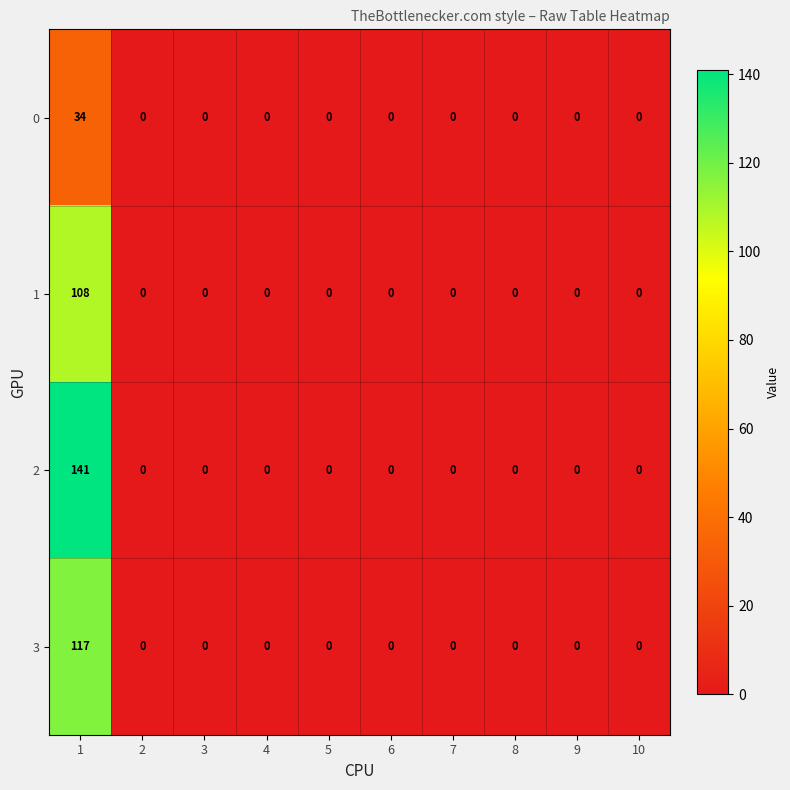

What is the highest value of the 0 series?

34